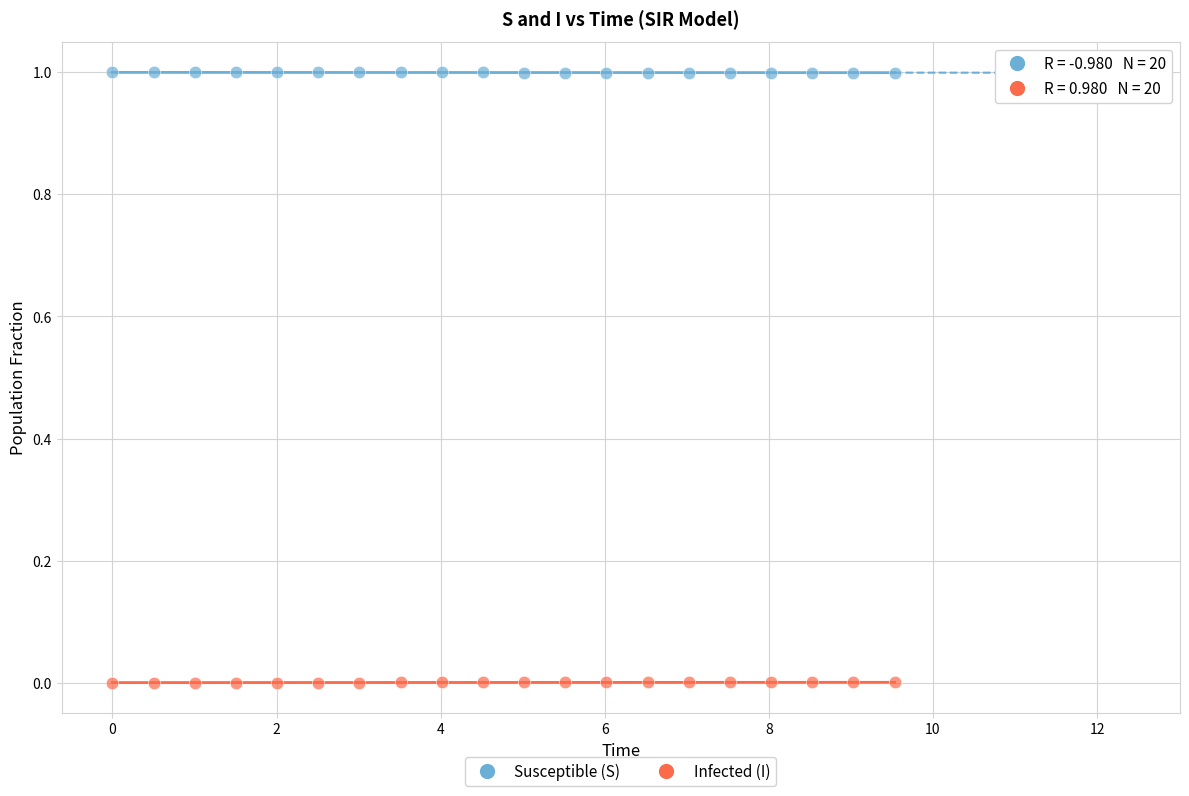

Across all data points, what is the range of Y values (max minus min)?

1.0